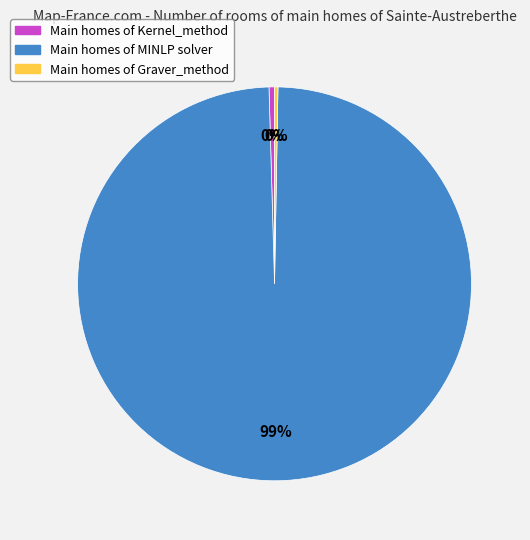

Is there any slice that represents more than half of the pie?

Yes